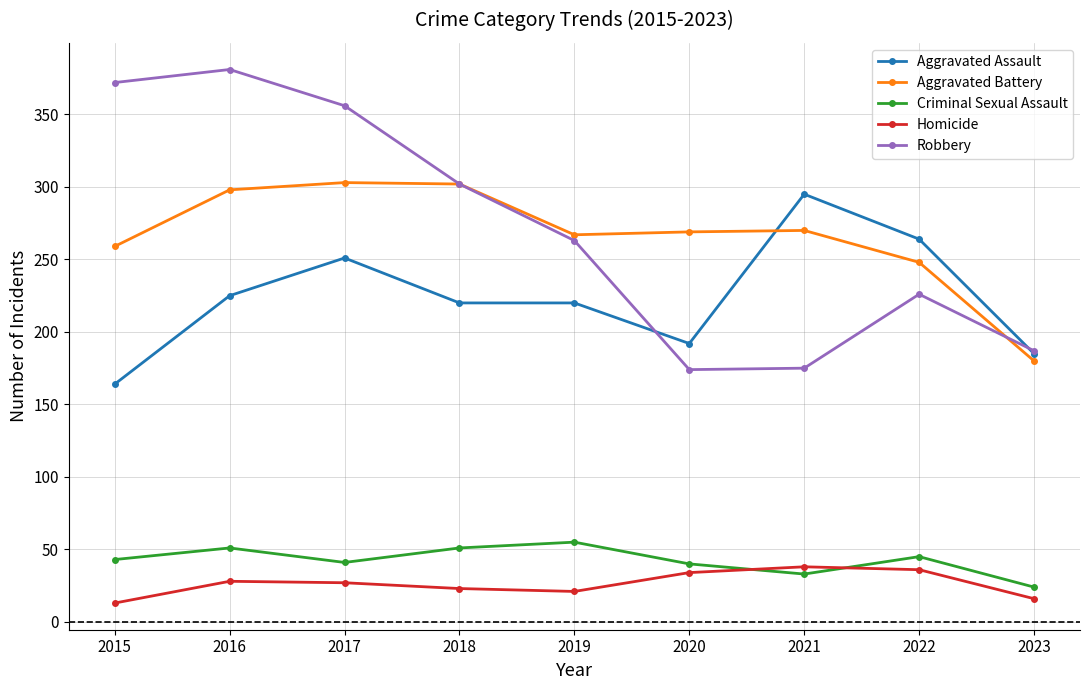

True or false: Aggravated Battery and Aggravated Assault cross at least once.

True